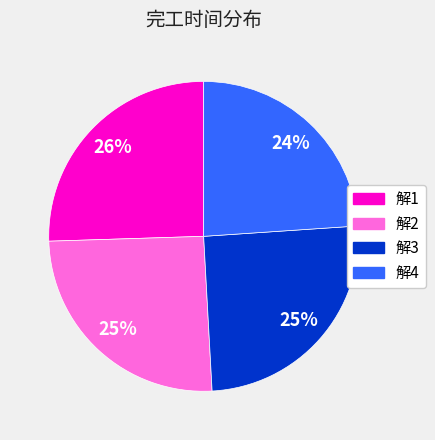

Approximately how many times larger is the value at 解3 compared to 解2?

1.0